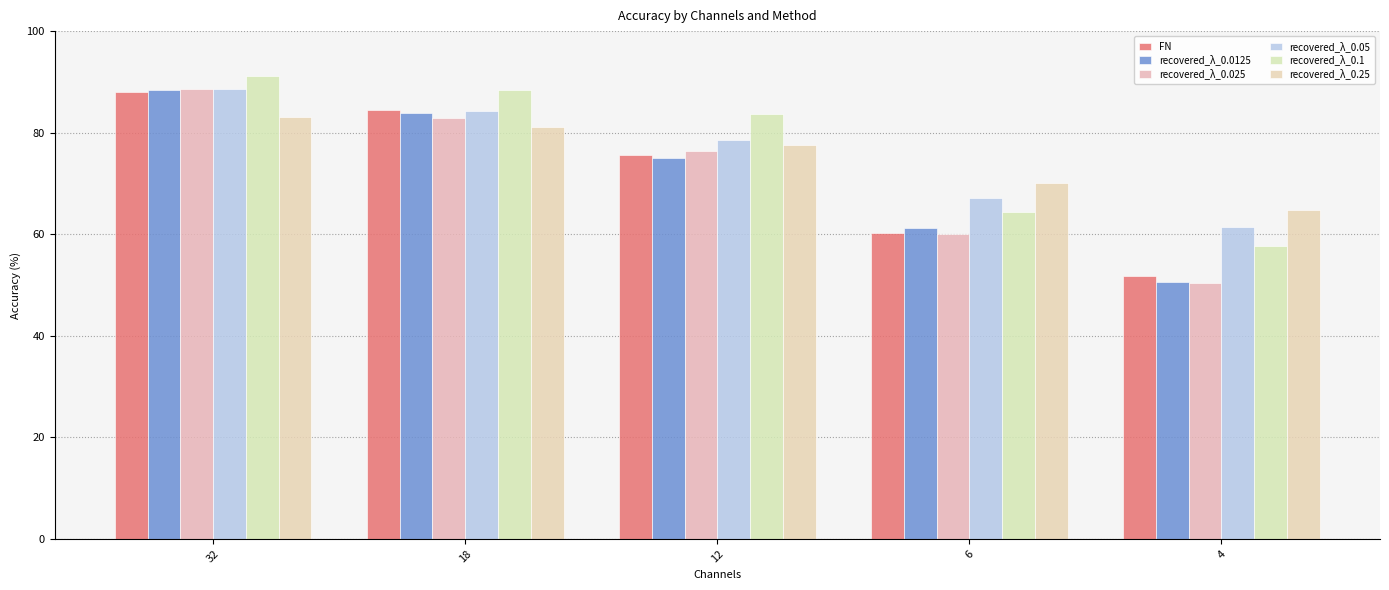

How many values in the recovered_λ_0.025 series are below 76?

2